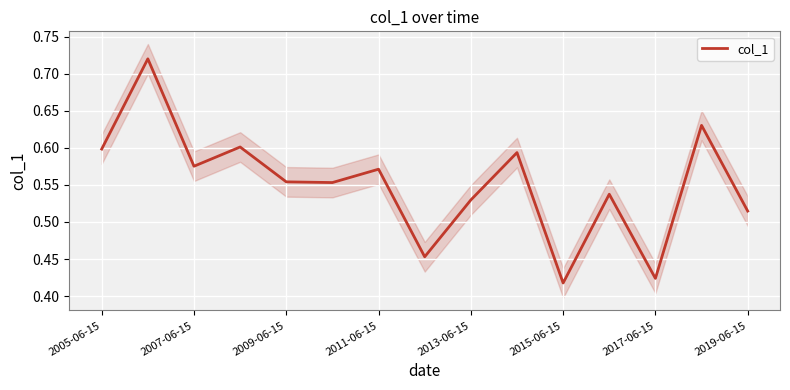

How many values are between 0 and 1?

15